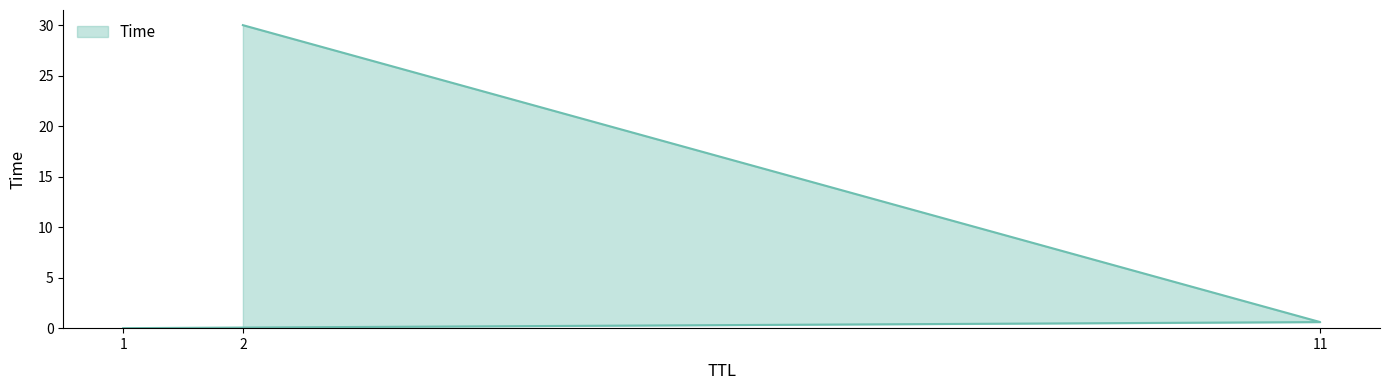

What is the sum of the values at 2 and 1?

30.0